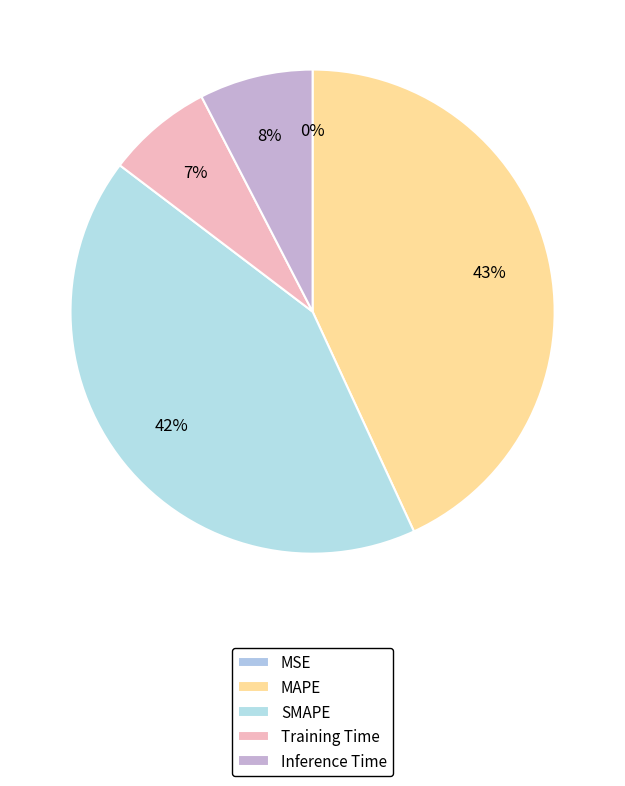

Is the sum of SMAPE and MSE greater than half?

No